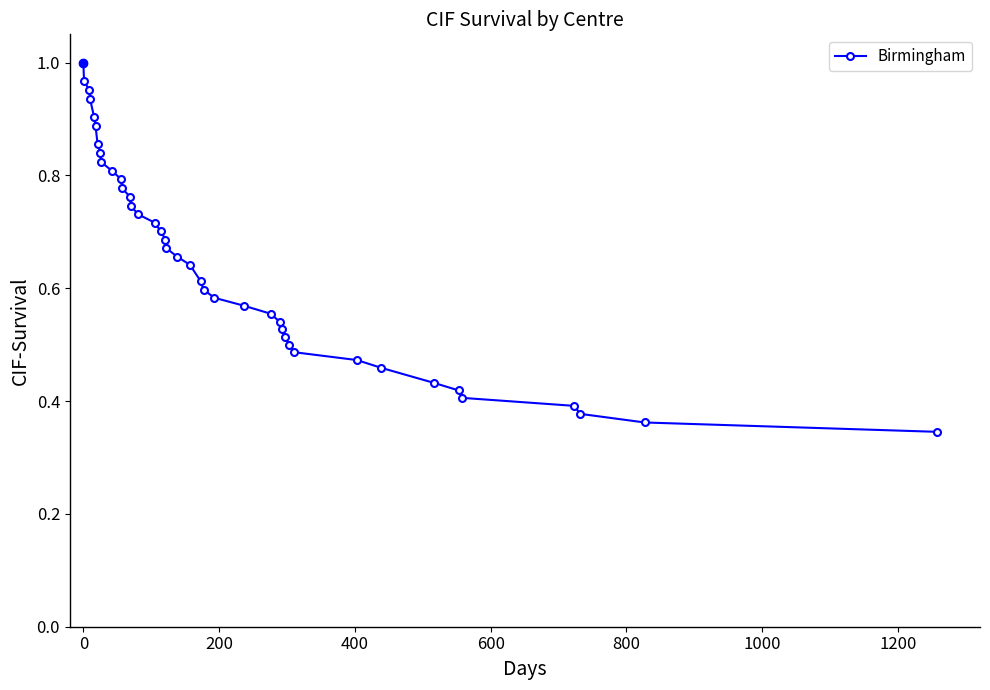

What is the sum of all values?

26.0